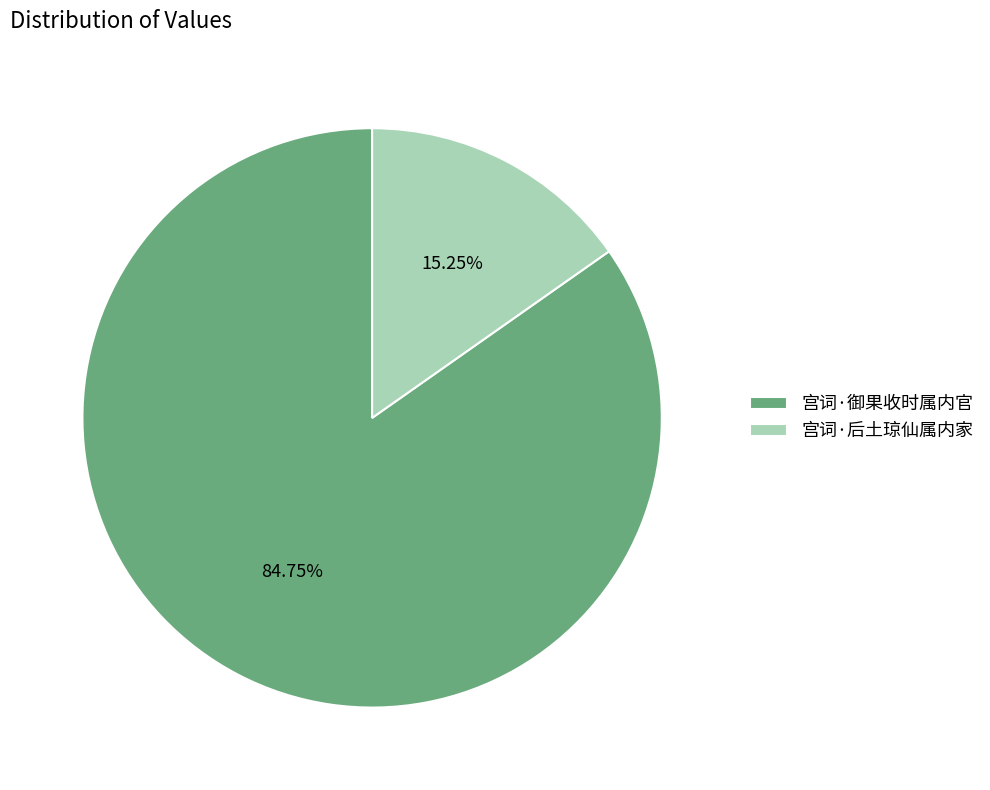

True or false: 宫词·后土琼仙属内家 accounts for 3% of the total.

False